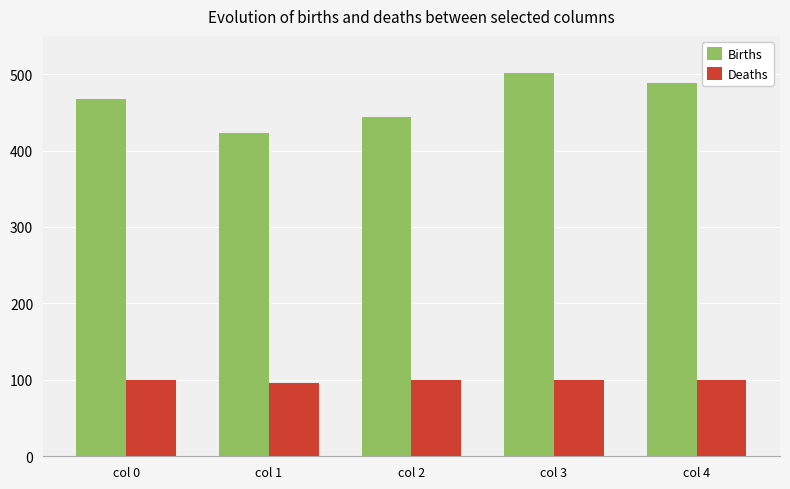

At col 1, list the series in order from smallest to largest.

Deaths, Births